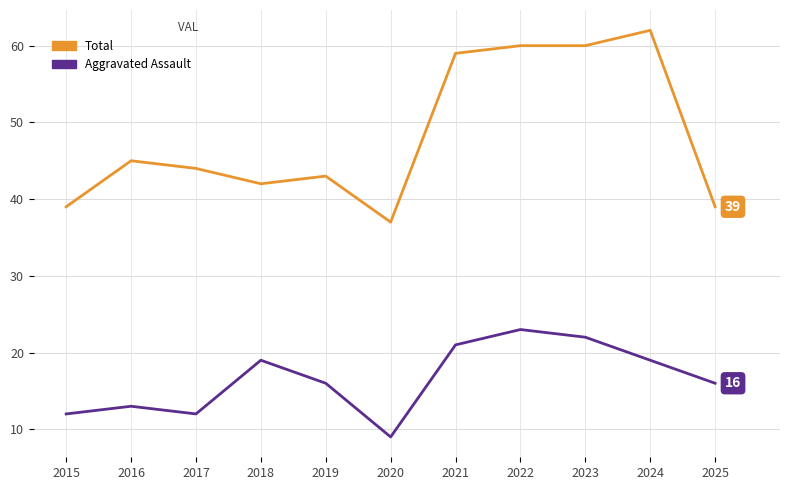

What is the difference between the Total values at 2023 and 2015?

21